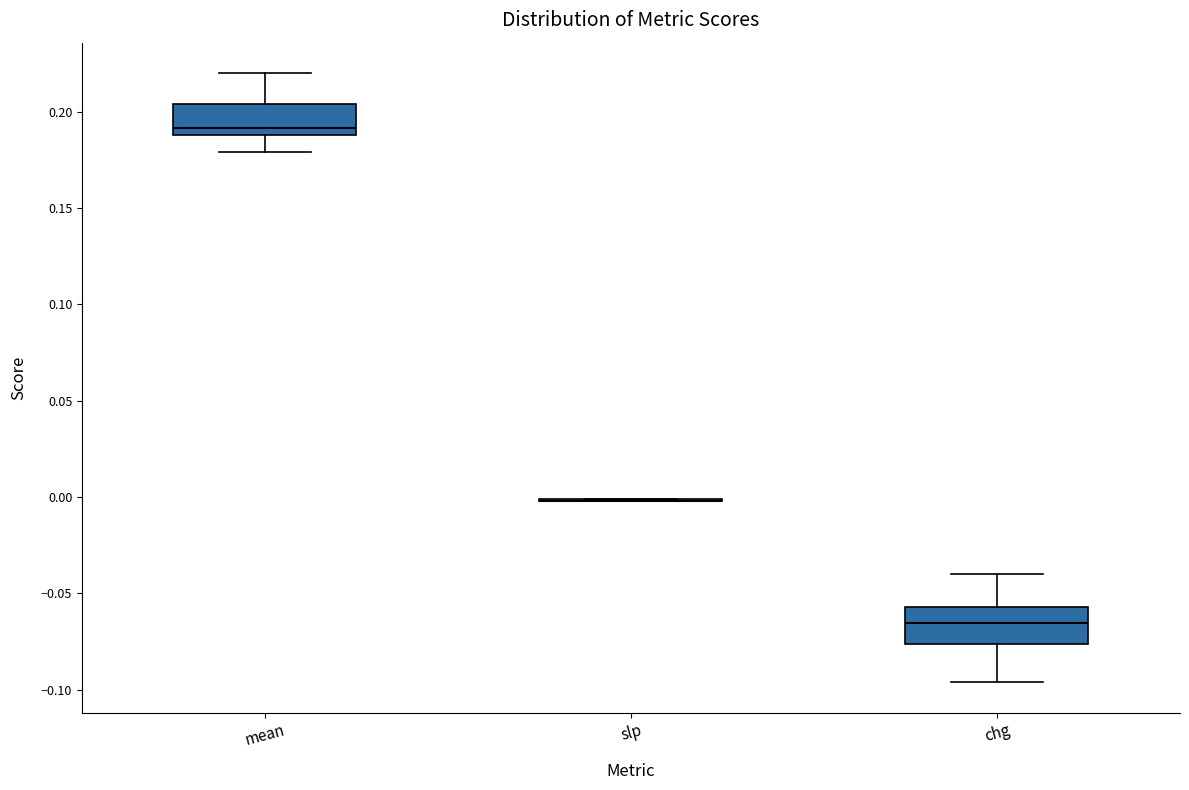

Reading left to right, transcribe this box plot: for each box, give where its median line is, the range the box spans, and where its two whiskers end, as read against the y-axis. The values are not printed on the chart, so give them approximately, as read against the axis.

mean: median 0.190 (just above the box's lower edge), box 0.190 to 0.205, whiskers 0.180 to 0.220
slp: box collapsed to a line at 0.000, whiskers 0.000 to 0.000
chg: median -0.065, box -0.075 to -0.055, whiskers -0.095 to -0.040